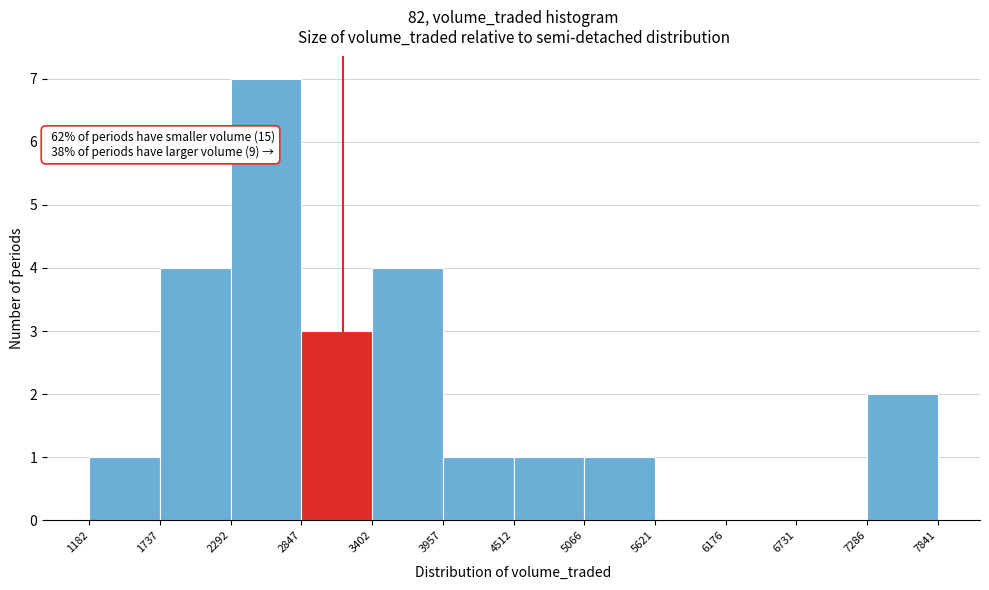

Over which range of the x-axis is the bar tallest?

2292 to 2847